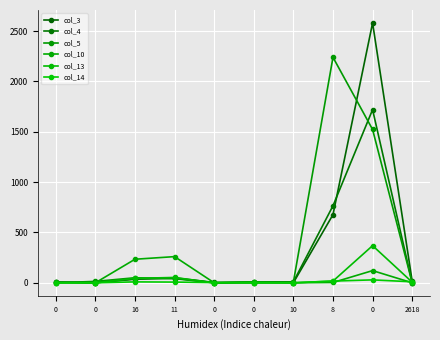

Is it true that col_3 equals 60 at 16?

False